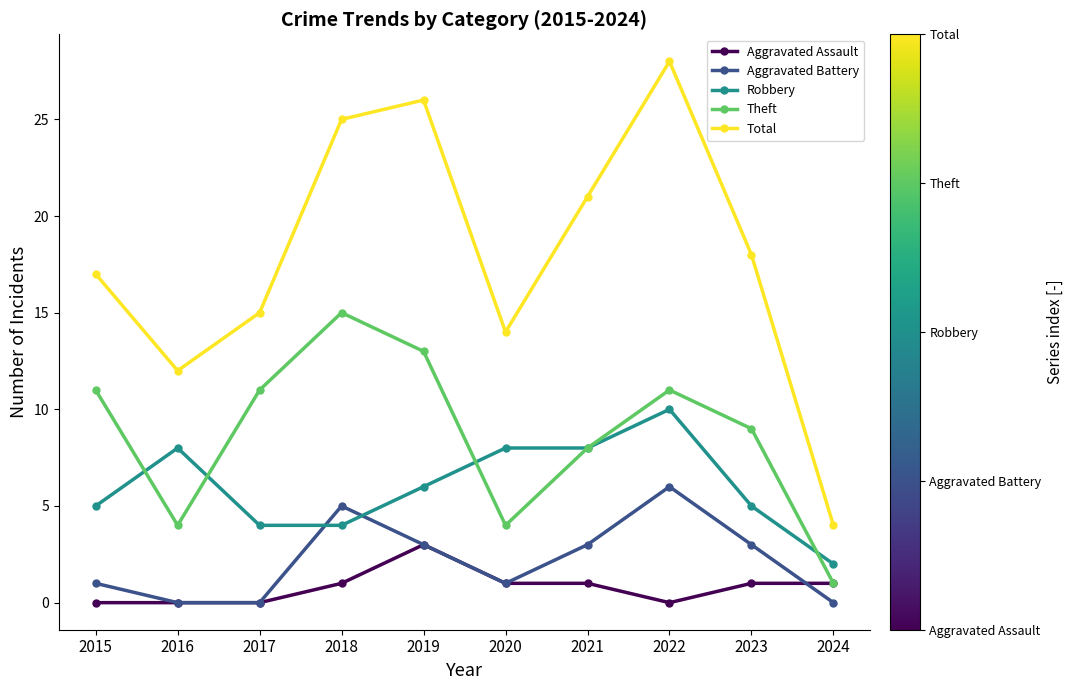

What is the value of the Theft point at the 2nd from the left?

4